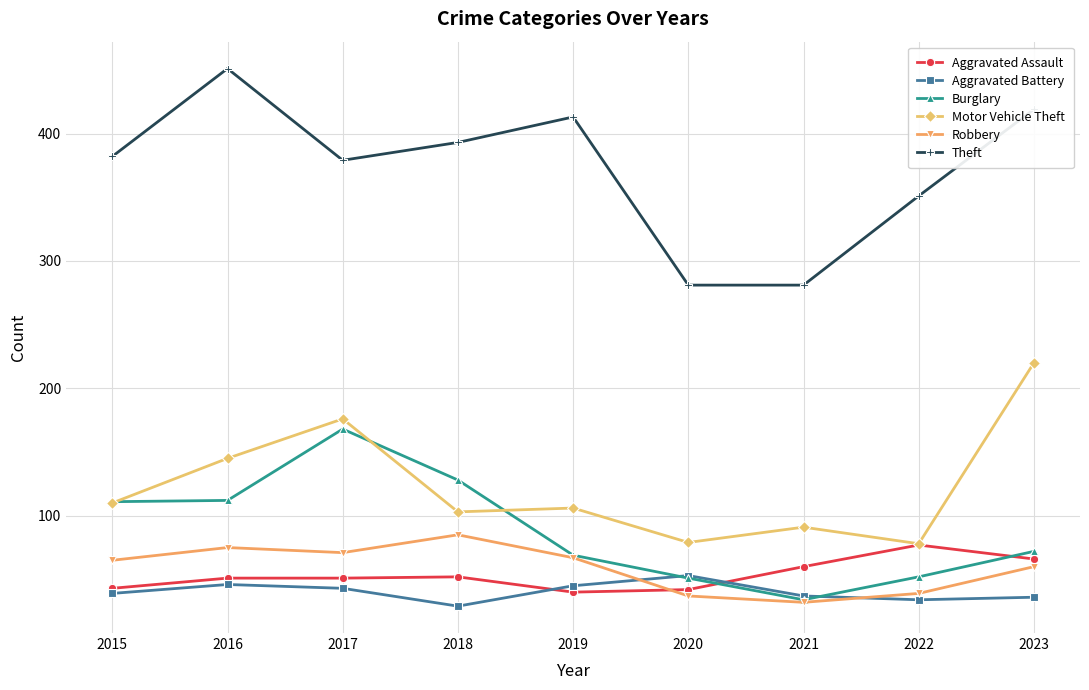

What is the value of the Robbery point at the 3rd from the left?

71